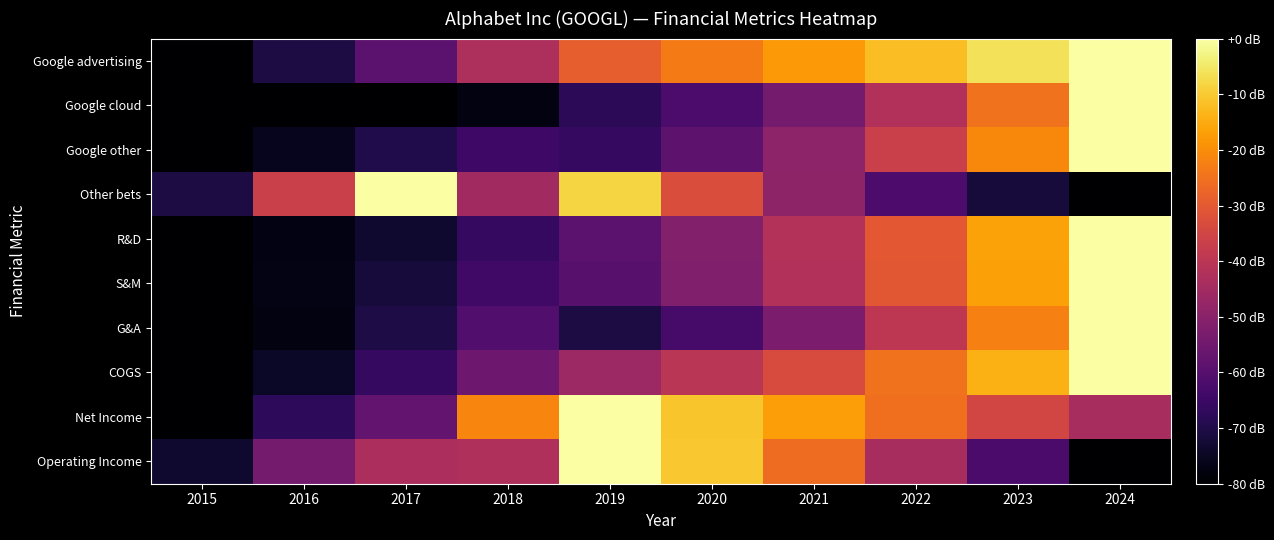

What is the spread (max minus min) of values at 2020?

52.3